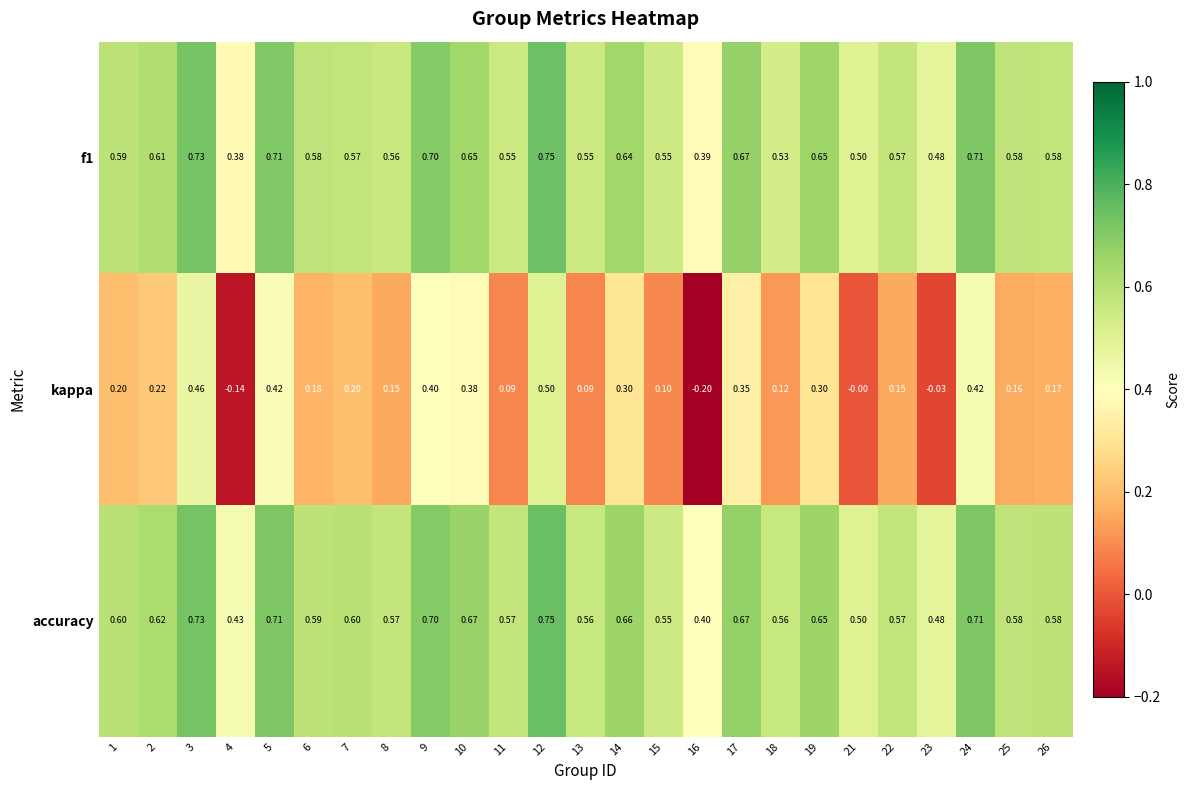

At which category is the sum across all series the highest?

12